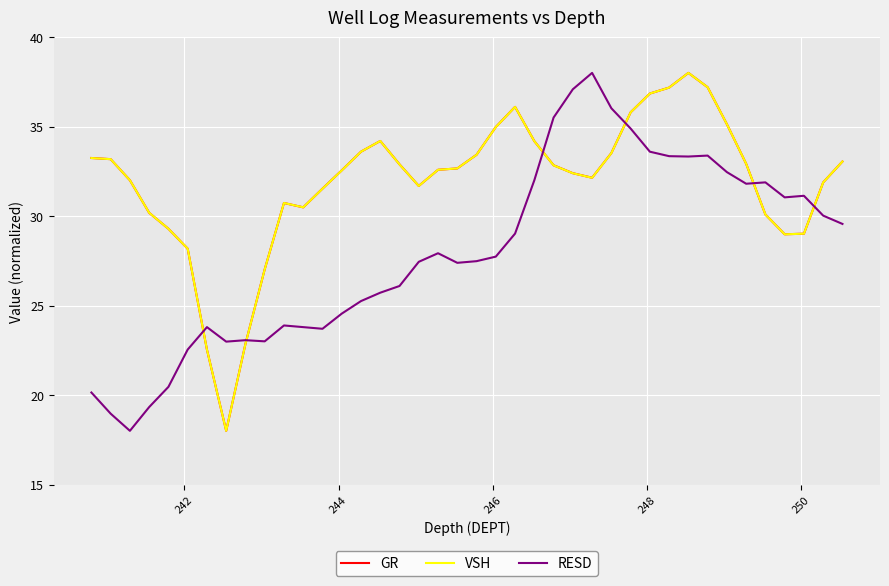

True or false: GR has more than 1 points higher than both neighbors.

True